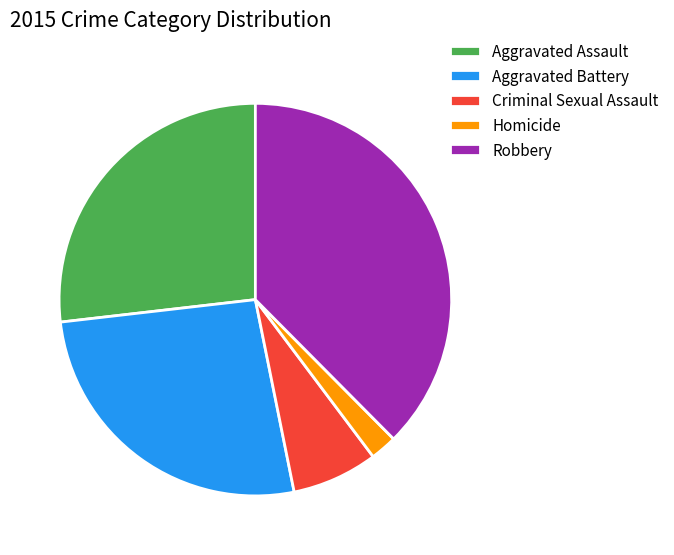

Is there any slice that represents more than half of the pie?

No